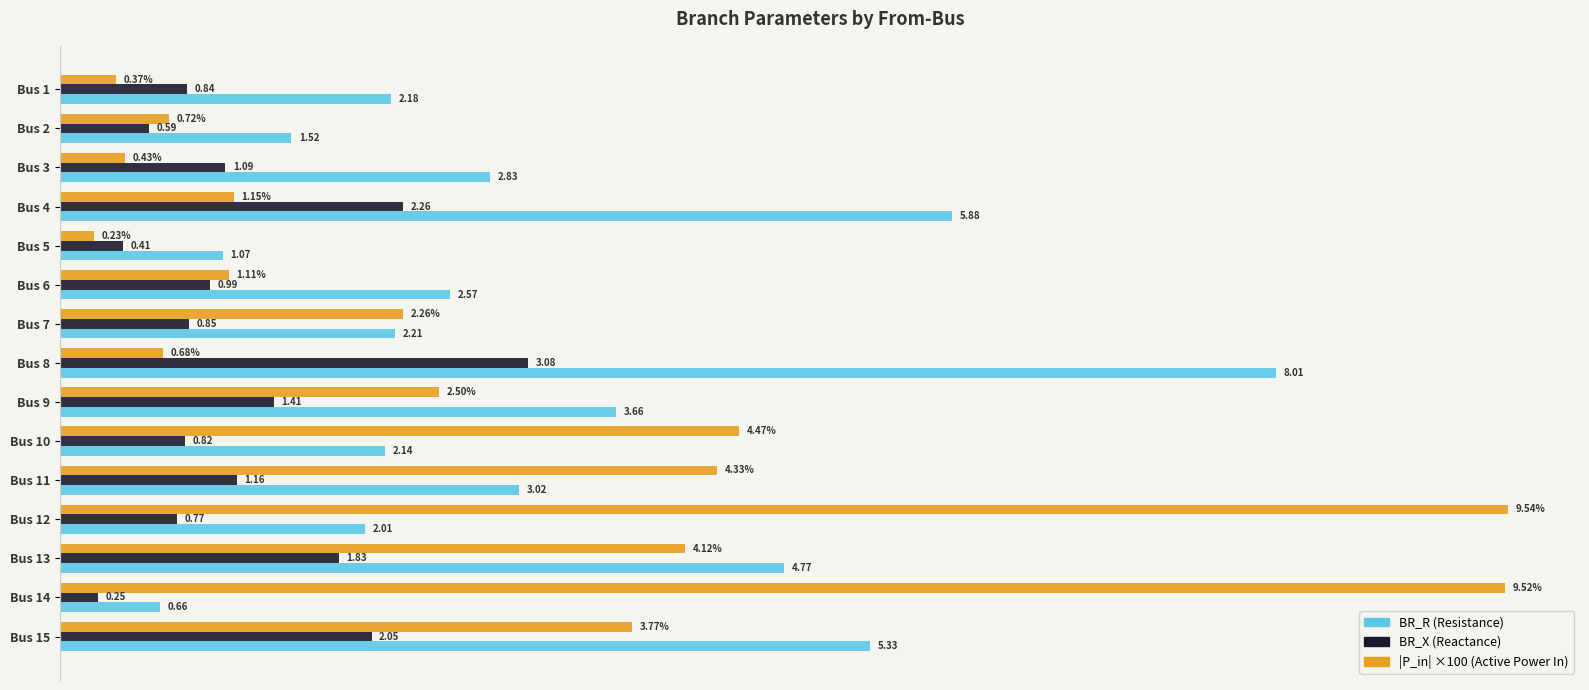

At which category is the sum across all series the highest?

Bus 12